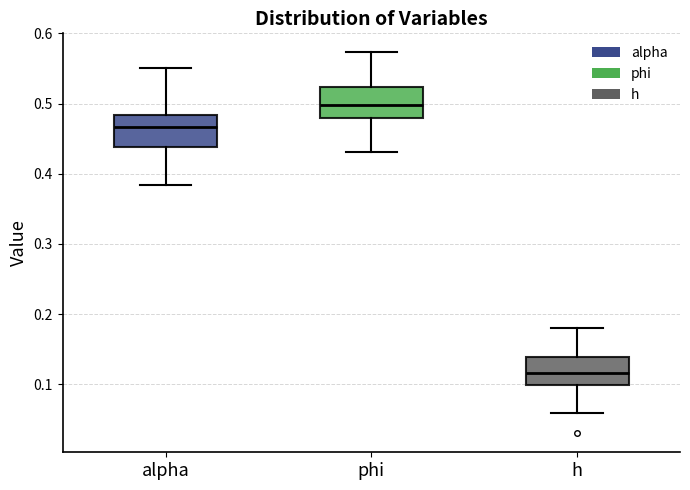

Reading left to right, transcribe this box plot: for each box, give where its median line is, the range the box spans, and where its two whiskers end, as read against the y-axis. The values are not printed on the chart, so give them approximately, as read against the axis.

alpha: median 0.47, box 0.44 to 0.48, whiskers 0.38 to 0.55
phi: median 0.50, box 0.48 to 0.52, whiskers 0.43 to 0.57
h: median 0.12, box 0.10 to 0.14, whiskers 0.06 to 0.18